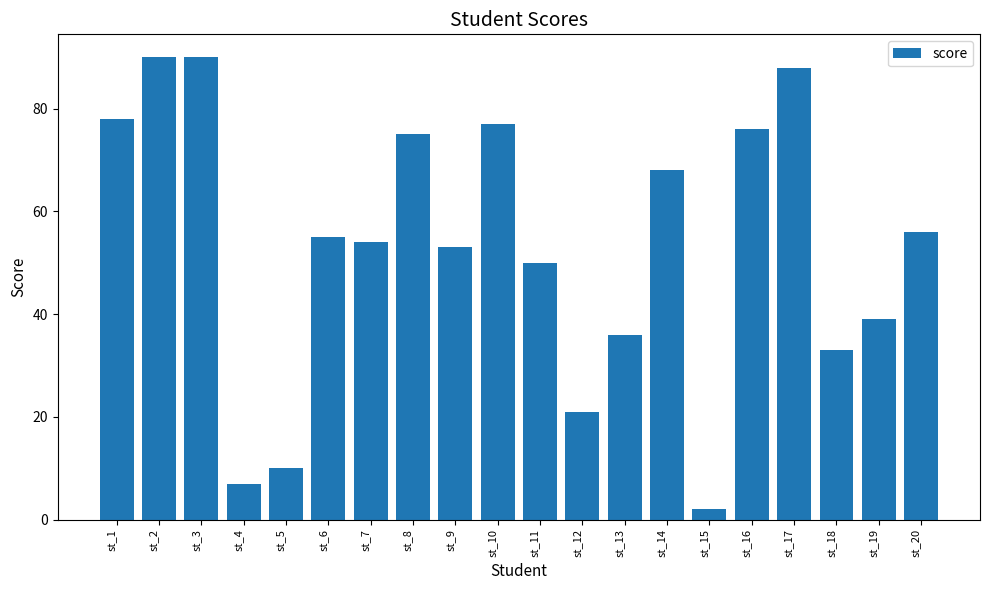

How many data points are less than 55?

10